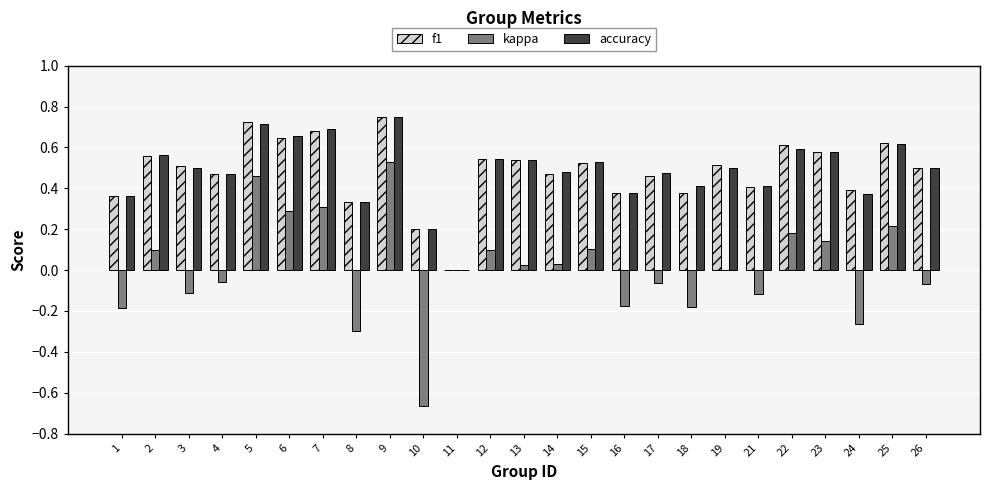

True or false: kappa has a value of 0.1 at 23.

True